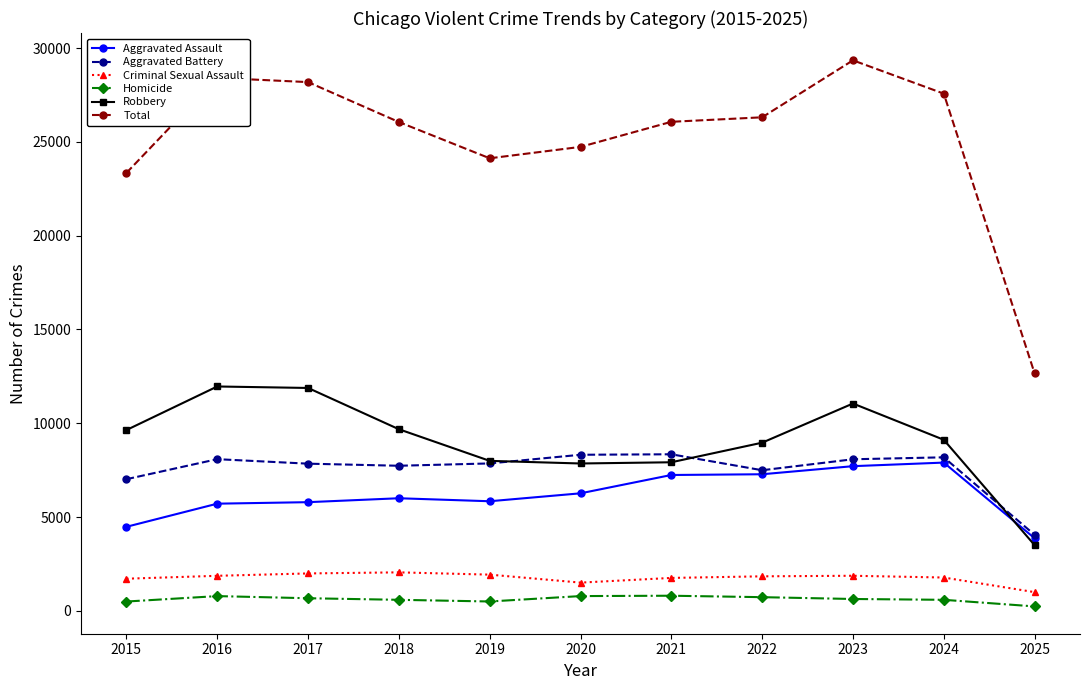

What is the average value of the Robbery series?

9052